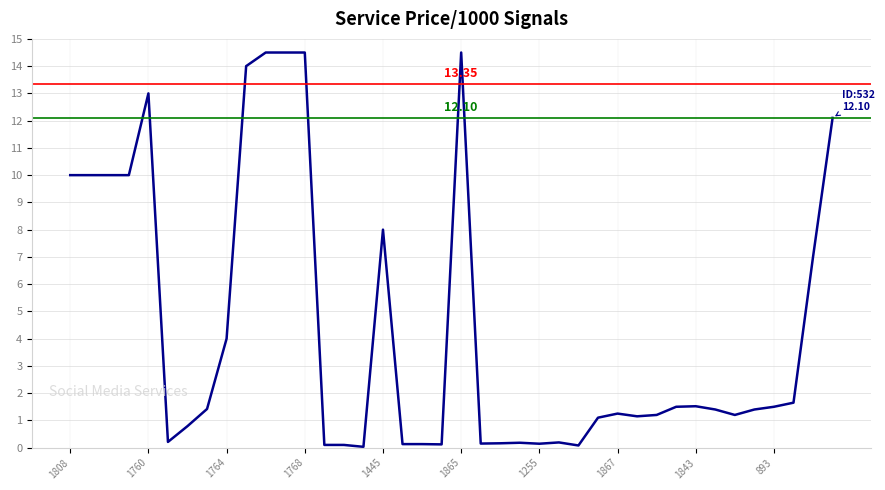

What is the difference between the maximum and minimum values?

14.5